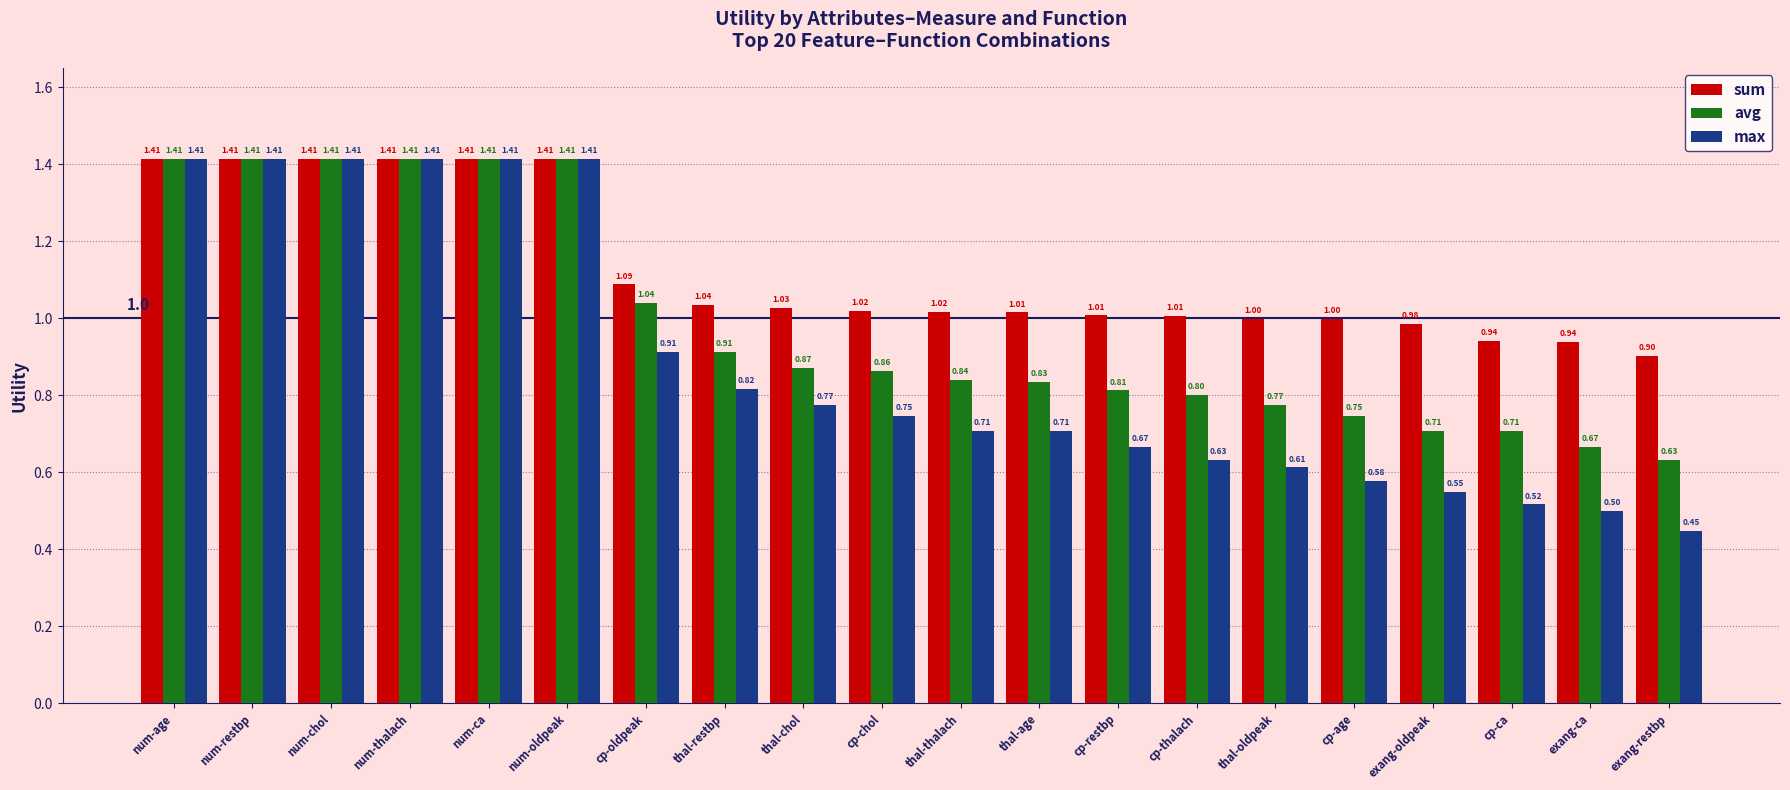

What are all the series names shown in the legend?

sum, avg, max